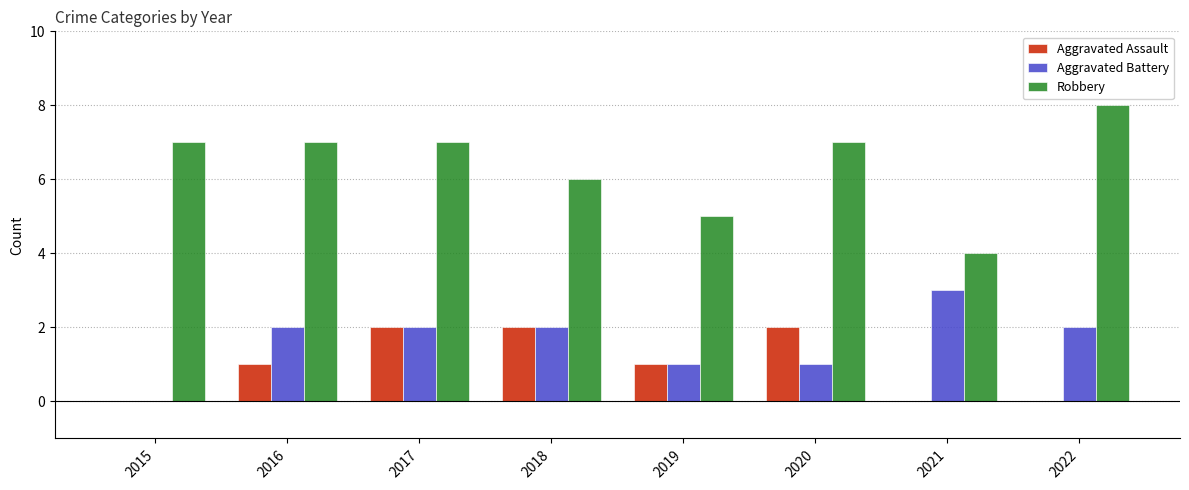

Is it true that Robbery equals 9 at 2019?

False